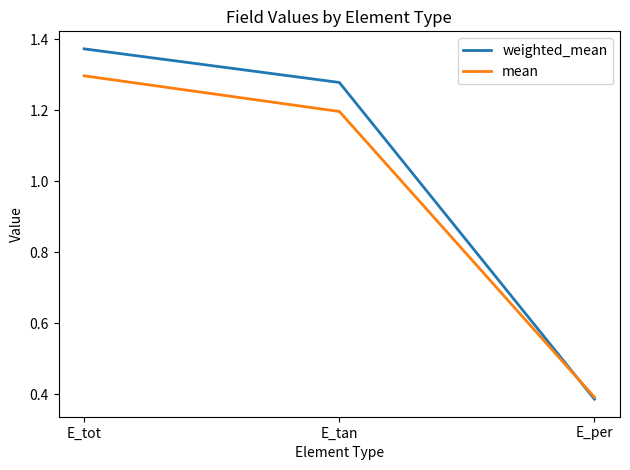

At which label does weighted_mean reach its minimum?

E_per